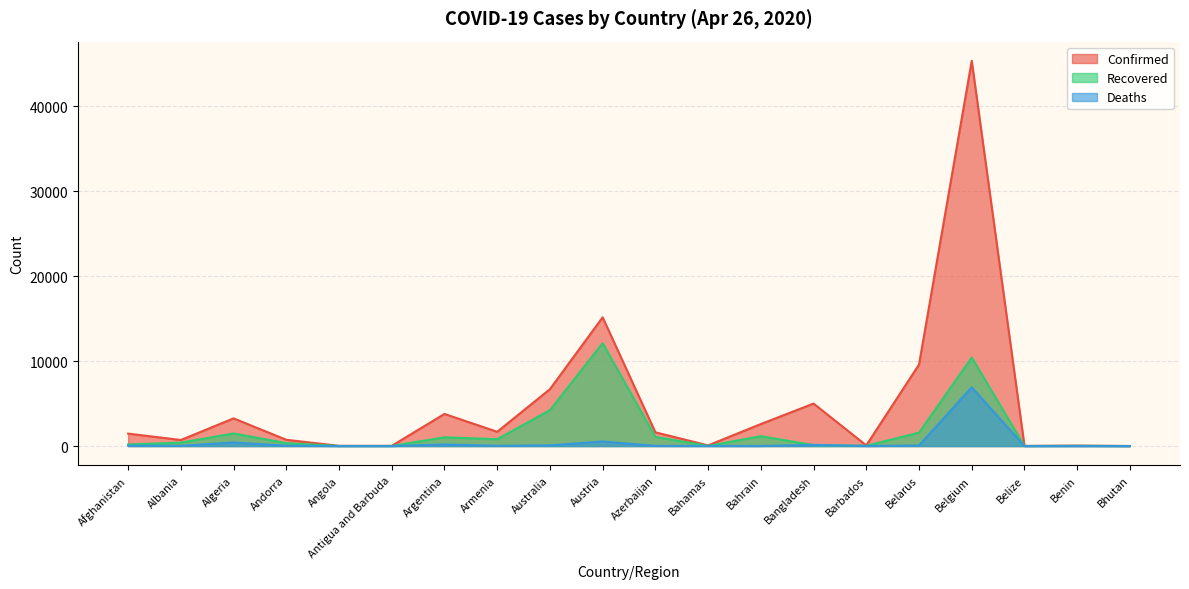

Rank the series by their maximum value, from highest to lowest.

Confirmed, Recovered, Deaths